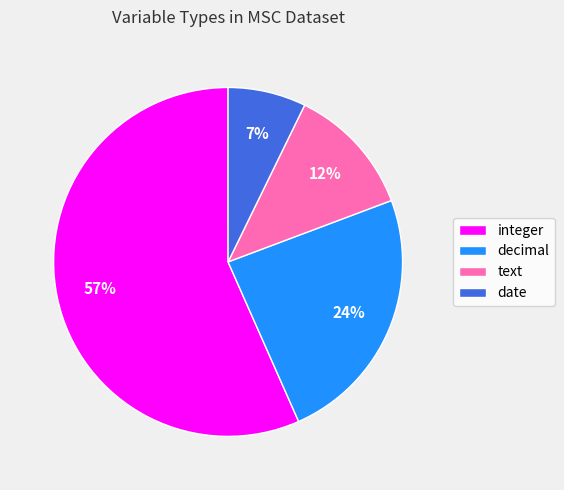

How many slices are in this pie chart?

4